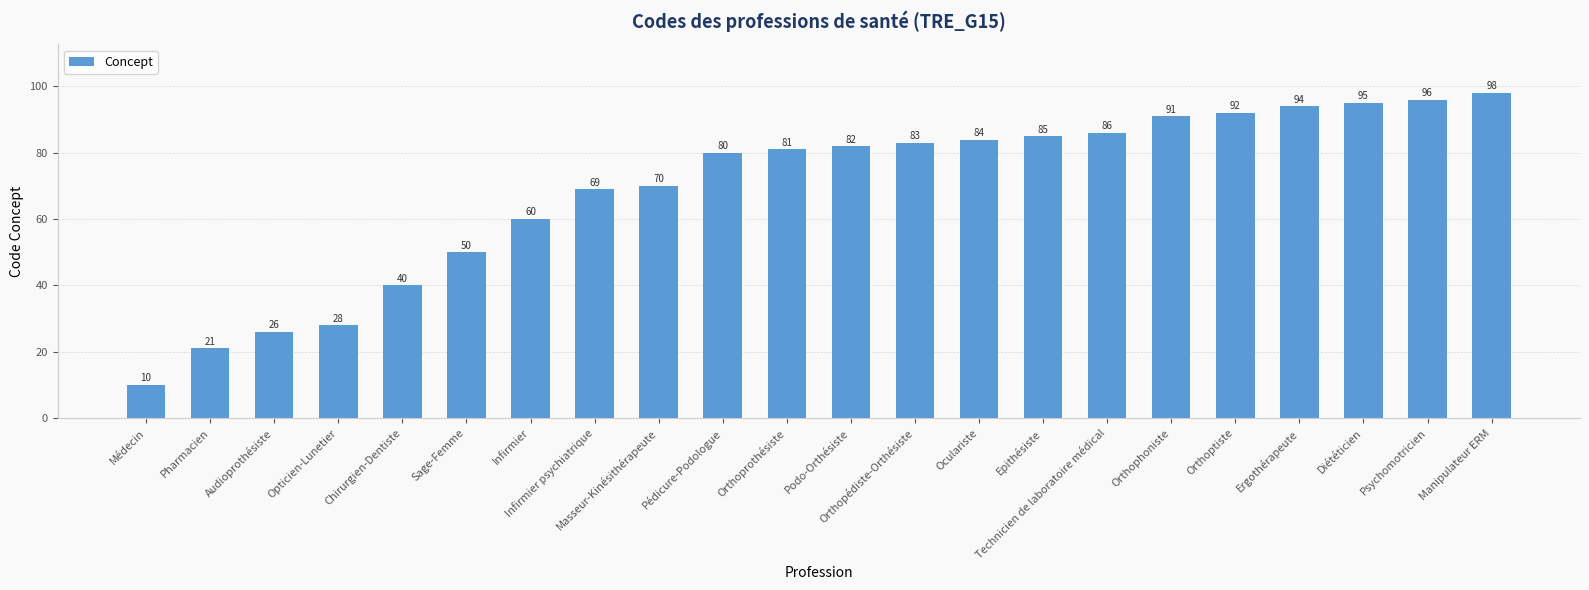

Reading left to right, extract all data points from this chart.

10	21	26	28	40	50	60	69	70	80	81	82	83	84	85	86	91	92	94	95	96	98